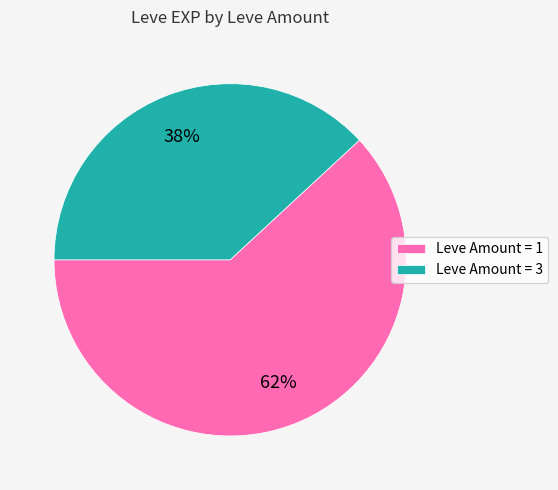

Is the sum of Leve Amount = 1 and Leve Amount = 3 greater than half?

Yes